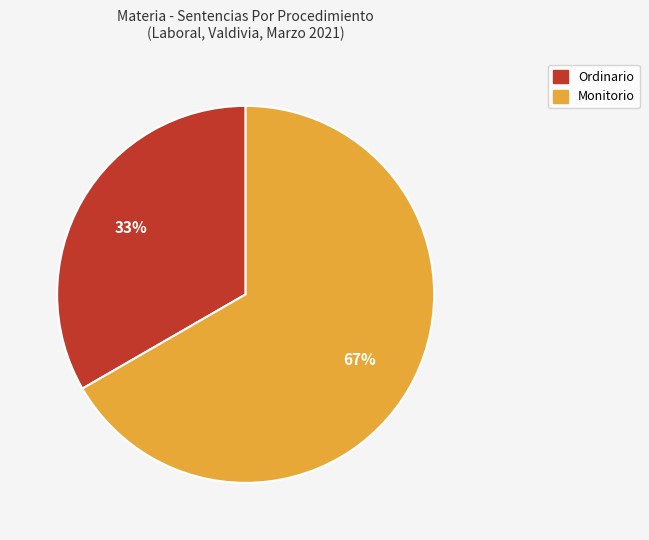

Which category has the biggest portion of the pie?

Monitorio